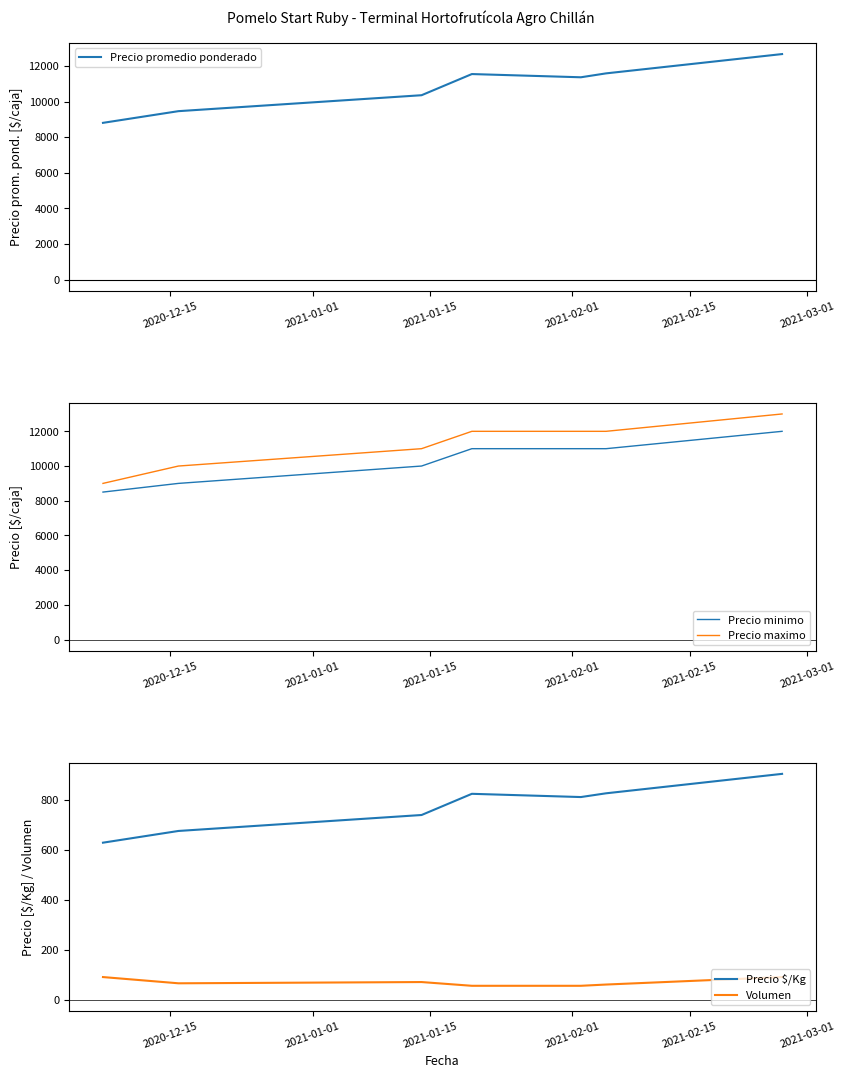

What is the highest value of the Precio maximo series?

13000